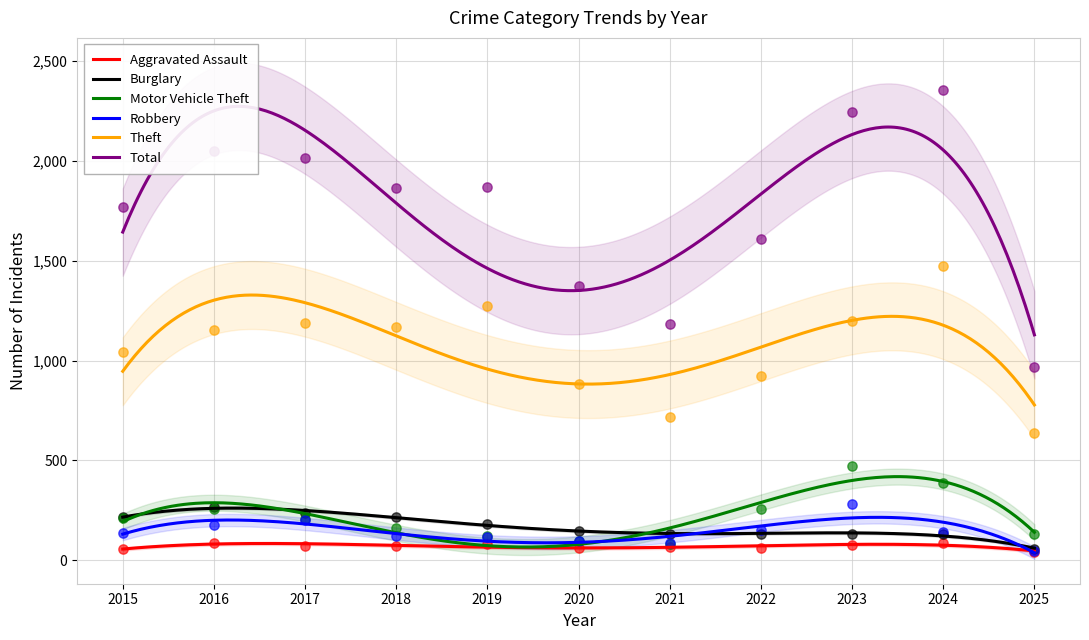

At which category is the sum across all series the highest?

2024